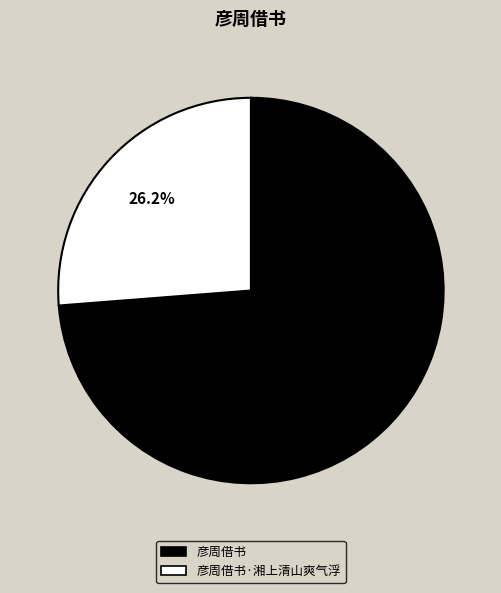

Count the number of slices in the pie.

2